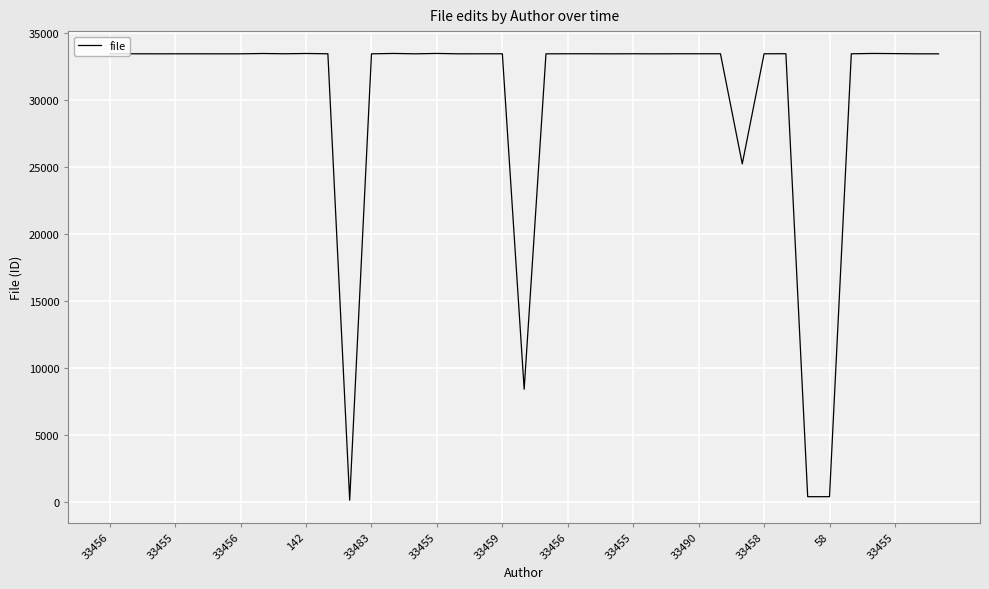

What is the difference between the maximum and minimum values?

33341